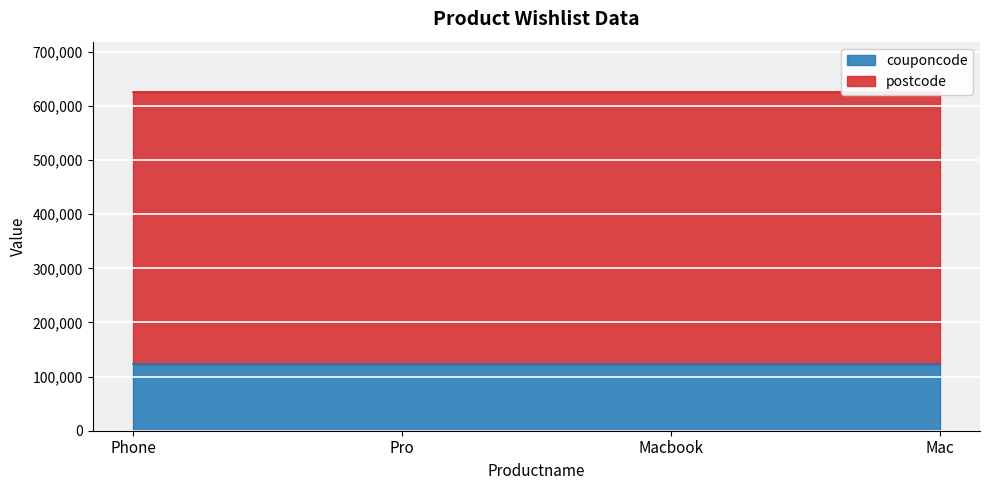

At which label is couponcode closest to 123456?

Phone